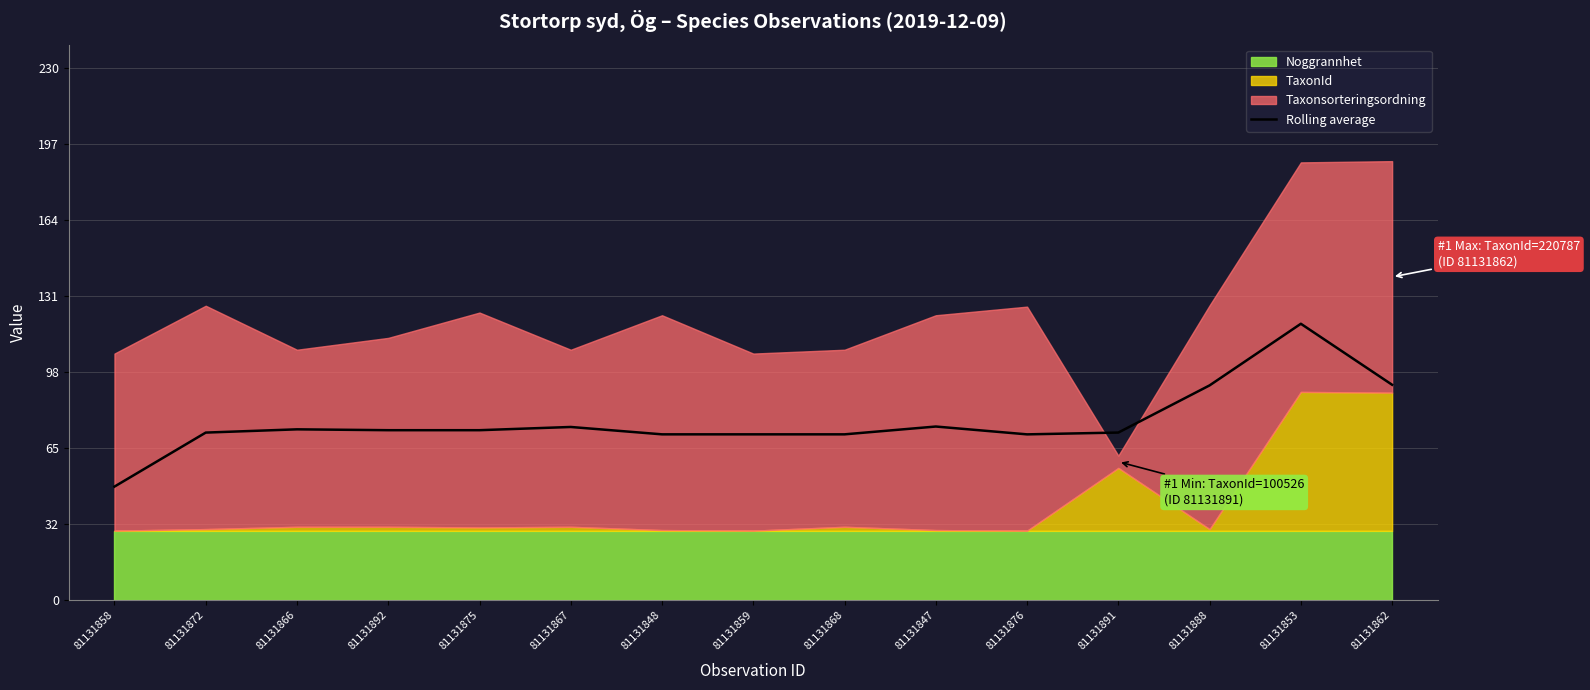

What is the change in value from 81131866 to 81131853?

+45.6